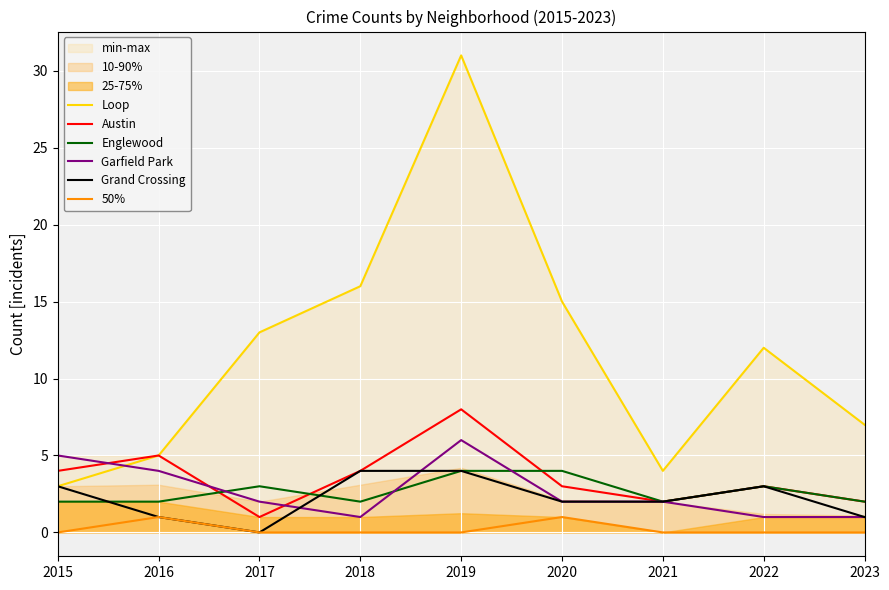

Which series has the largest total across all categories?

Loop